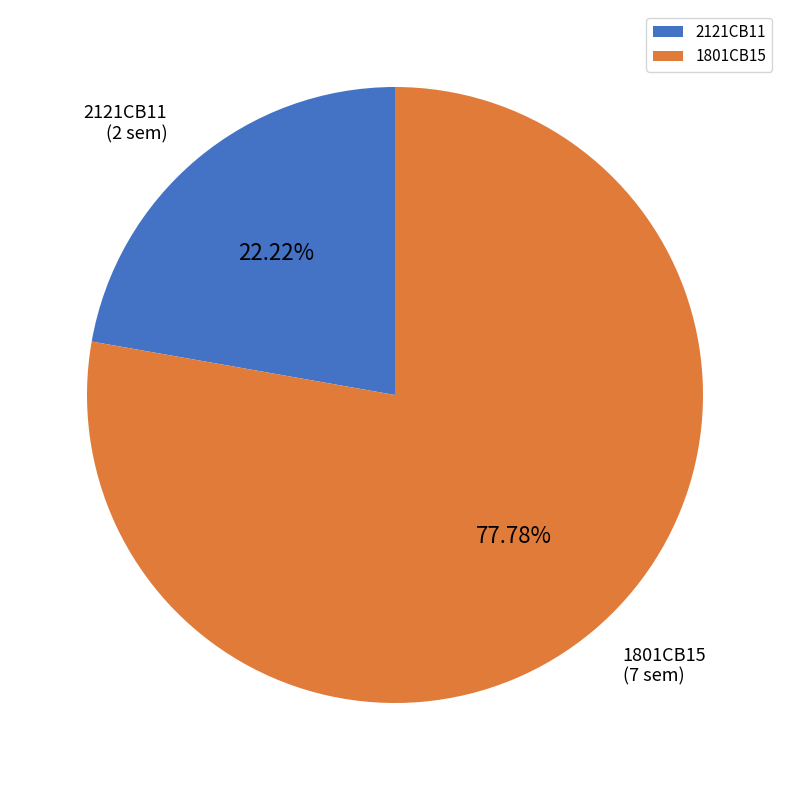

How many segments does this pie chart have?

2